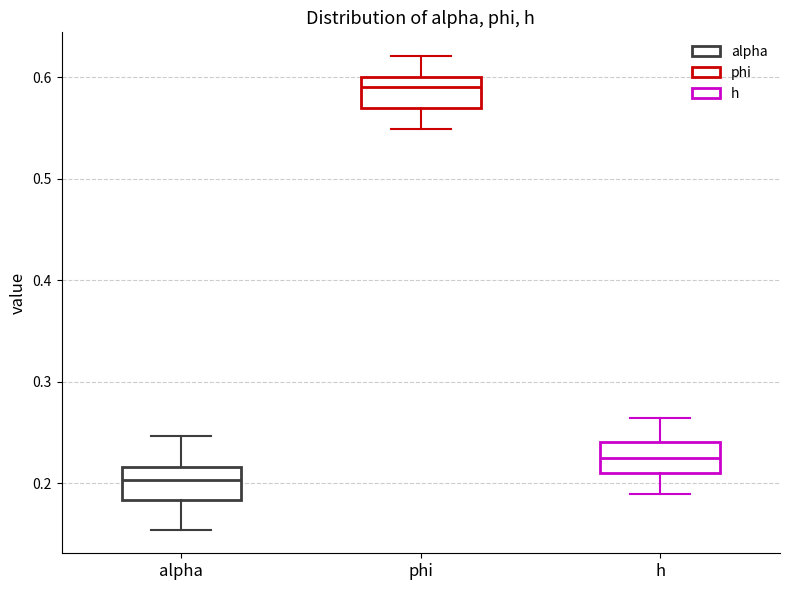

Where does the upper whisker of the box for h end on the y-axis? The values are not printed on the chart, so give them approximately, as read against the axis.

0.26